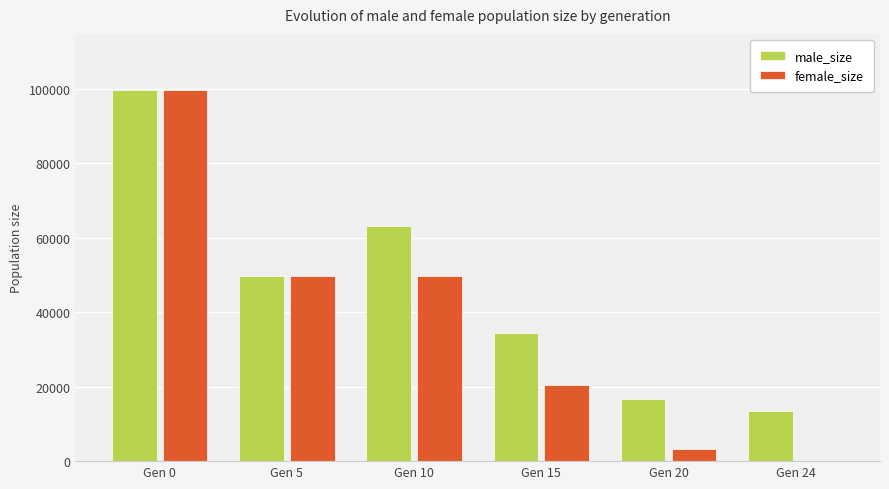

What is the maximum value for male_size?

99802